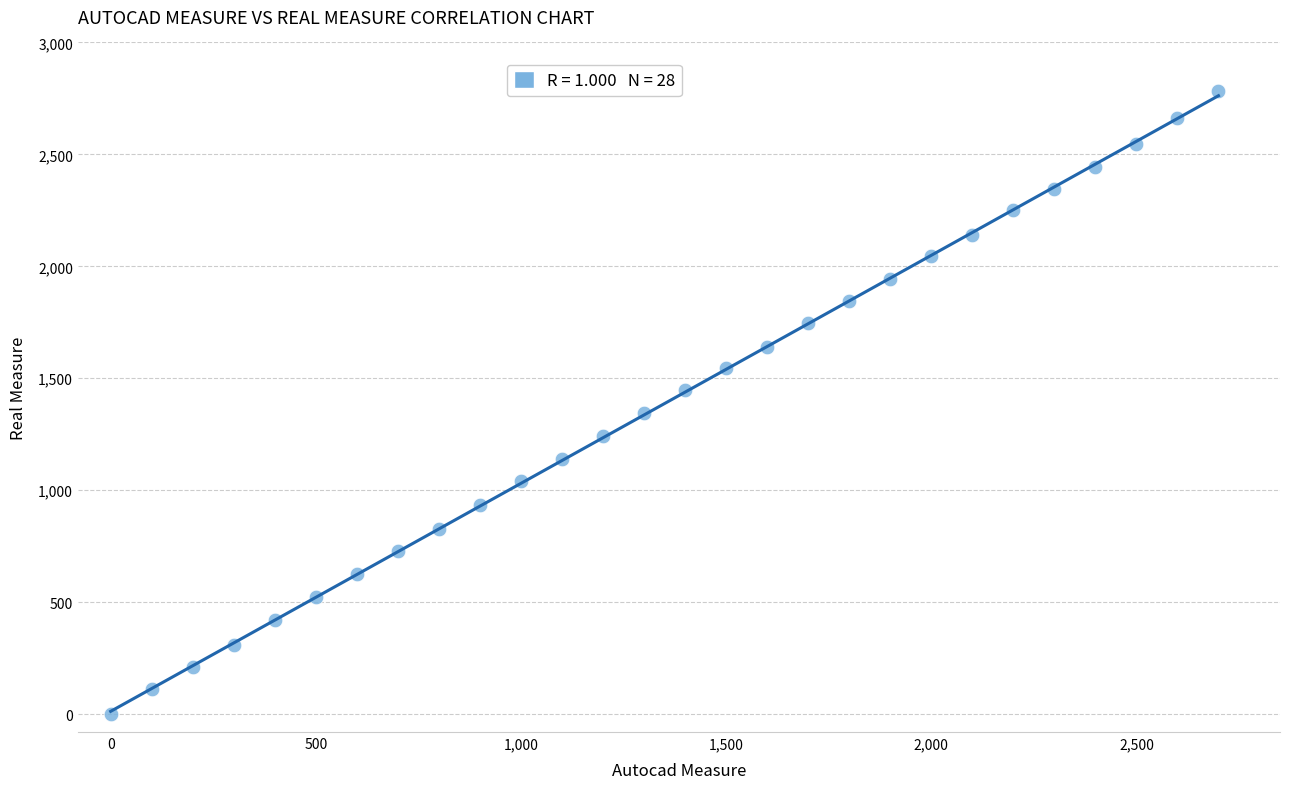

What is the range of Y values (max minus min)?

2781